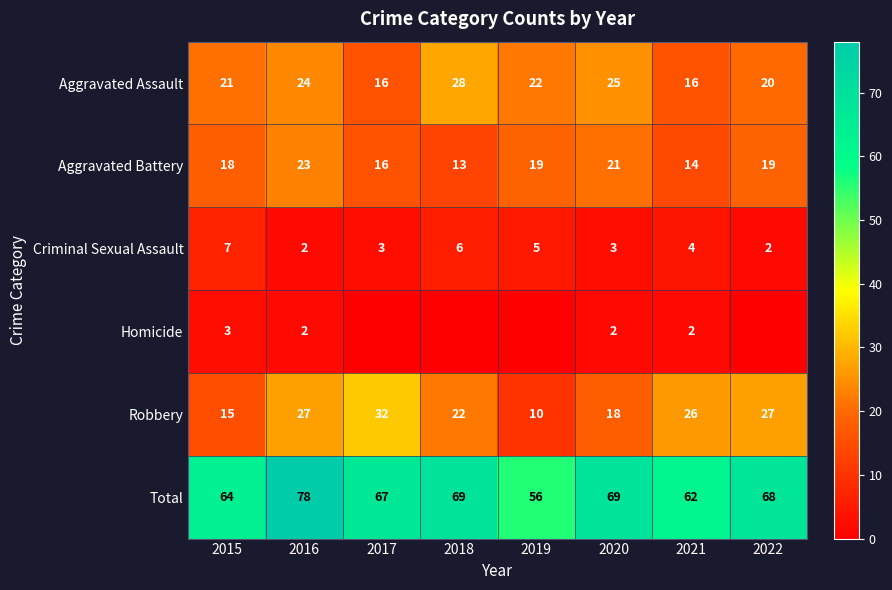

How many data points in Total are less than 68?

4